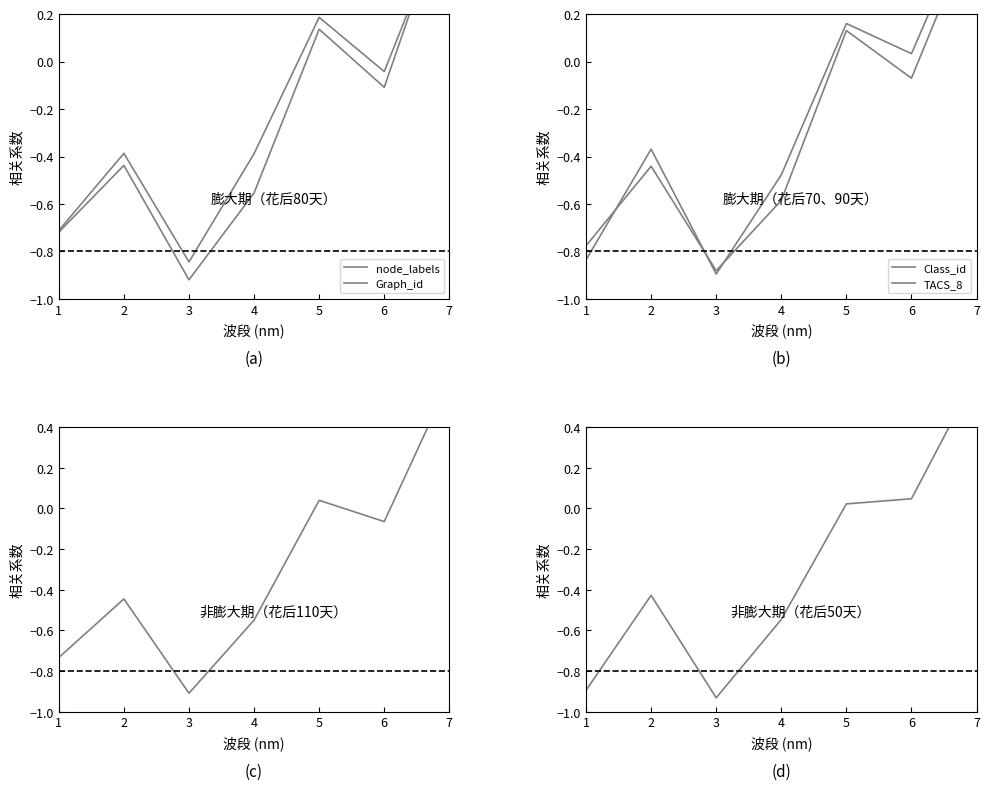

What is the sum of all TACS_8 values?

-1.7